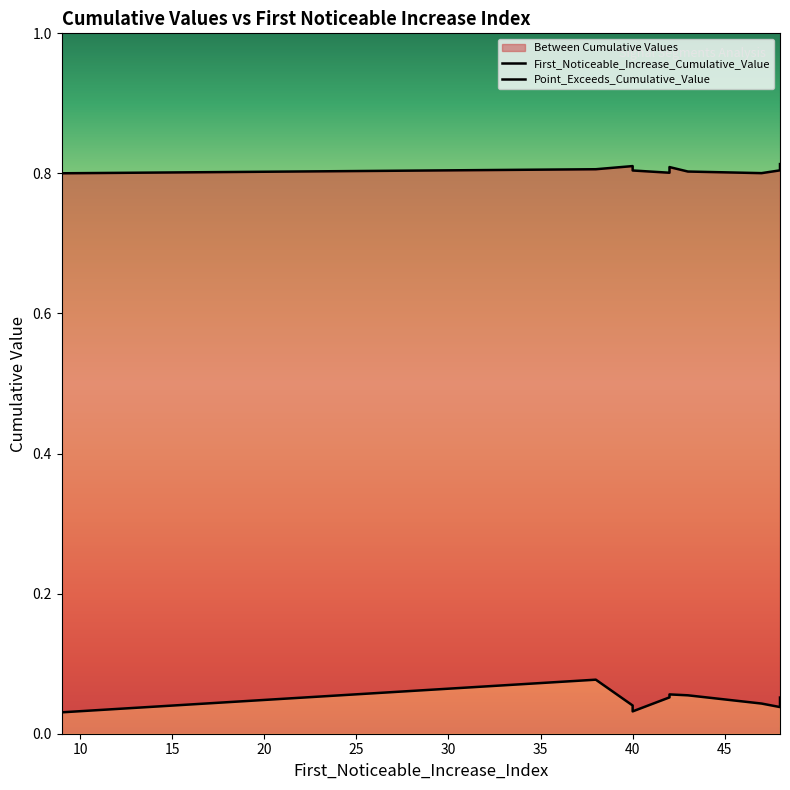

True or false: First_Noticeable_Increase_Cumulative_Value and Point_Exceeds_Cumulative_Value intersect in this chart.

False